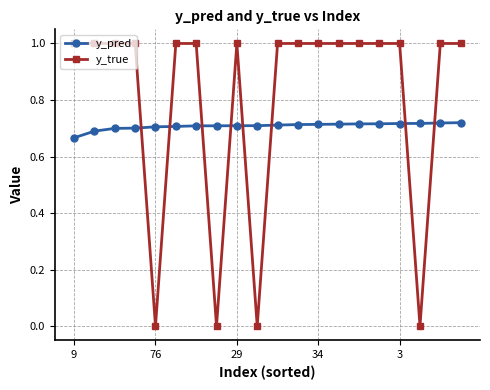

List the series in order of their peak value, lowest first.

y_pred, y_true